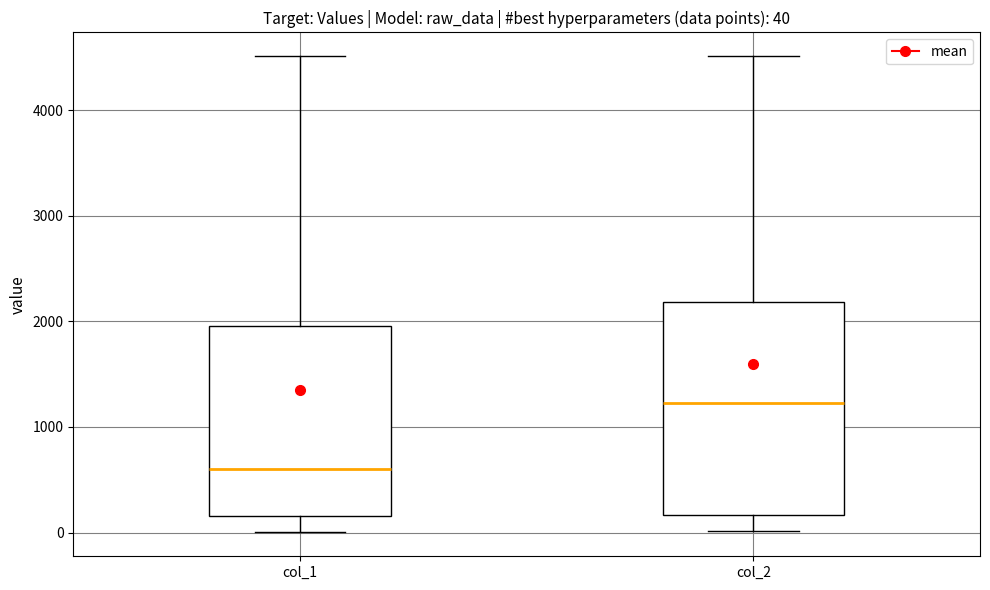

Which box's median line is the lowest?

col_1